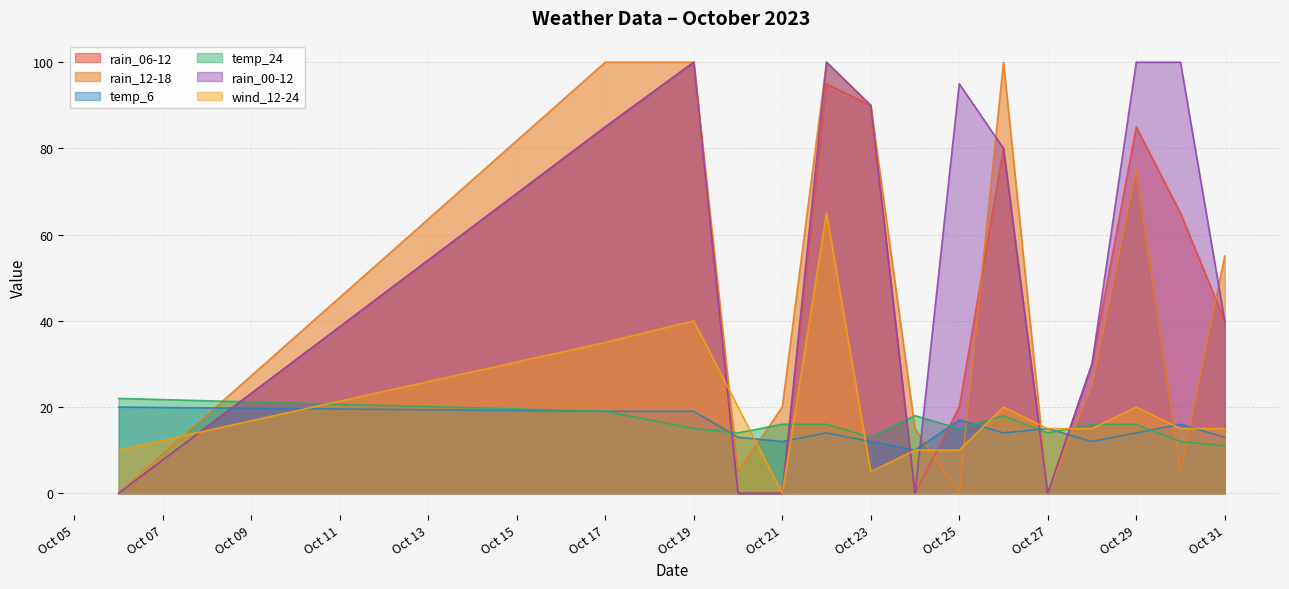

Reading right to left, extract all data points from this chart.

rain_06-12: 40	65	85	30	0	80	20	0	90	95	0	0	100	85	0
rain_12-18: 55	5	75	25	0	100	0	15	90	100	20	5	100	100	0
temp_6: 13	16	14	12	15	14	17	10	12	14	12	13	19	19	20
temp_24: 11	12	16	16	14	18	15	18	13	16	16	14	15	19	22
rain_00-12: 40	100	100	30	0	80	95	0	90	100	0	0	100	85	0
wind_12-24: 15	15	20	15	15	20	10	10	5	65	0	20	40	35	10